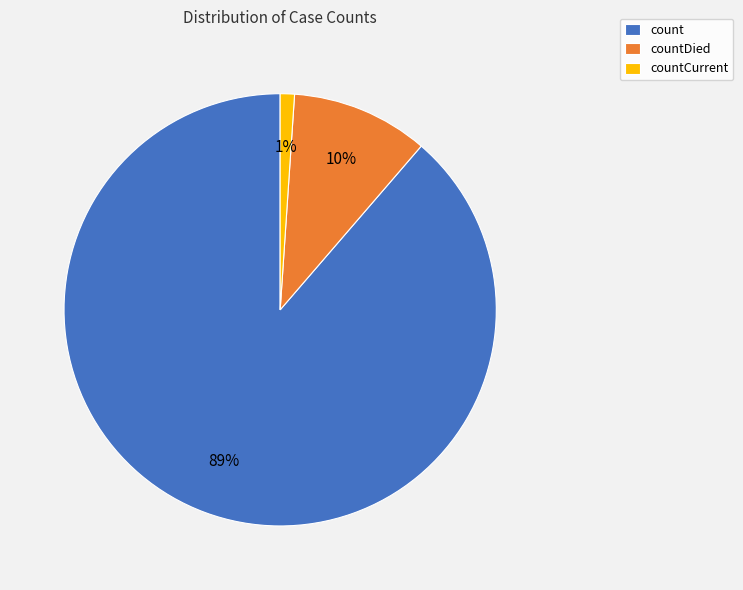

Count the number of slices in the pie.

3